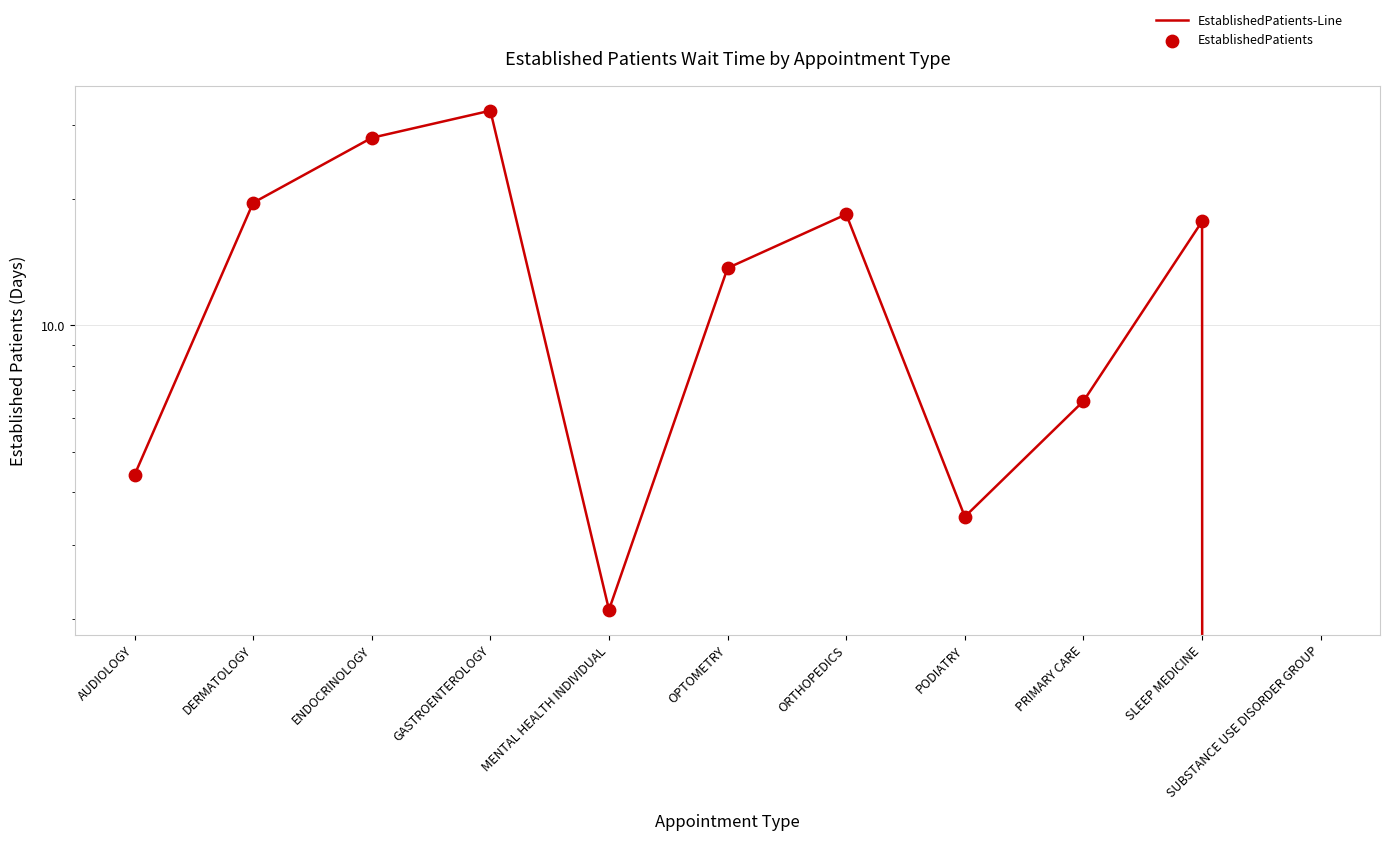

What is the total value across all series at PODIATRY?

7.0